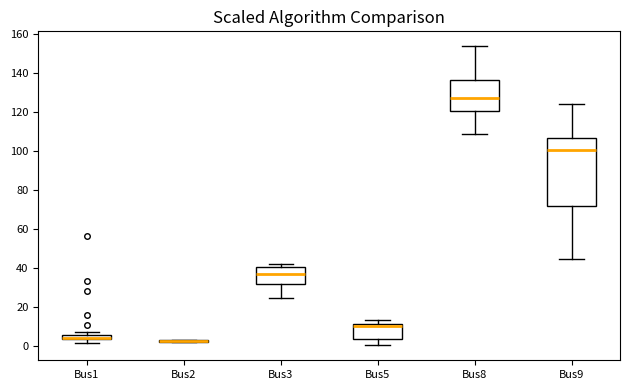

Comparing the boxes themselves (not the whiskers), which one is the tallest?

Bus9